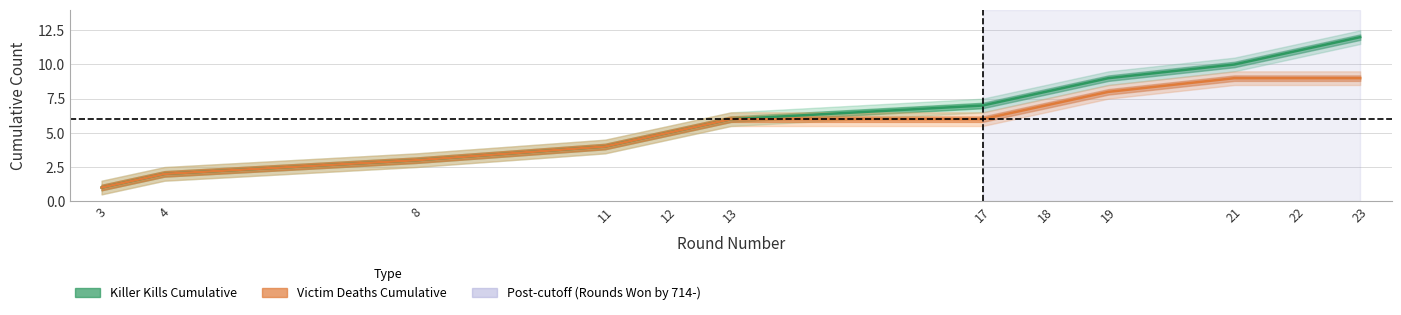

What is the value of the Victim Deaths Cumulative point at the 1st from the left?

1